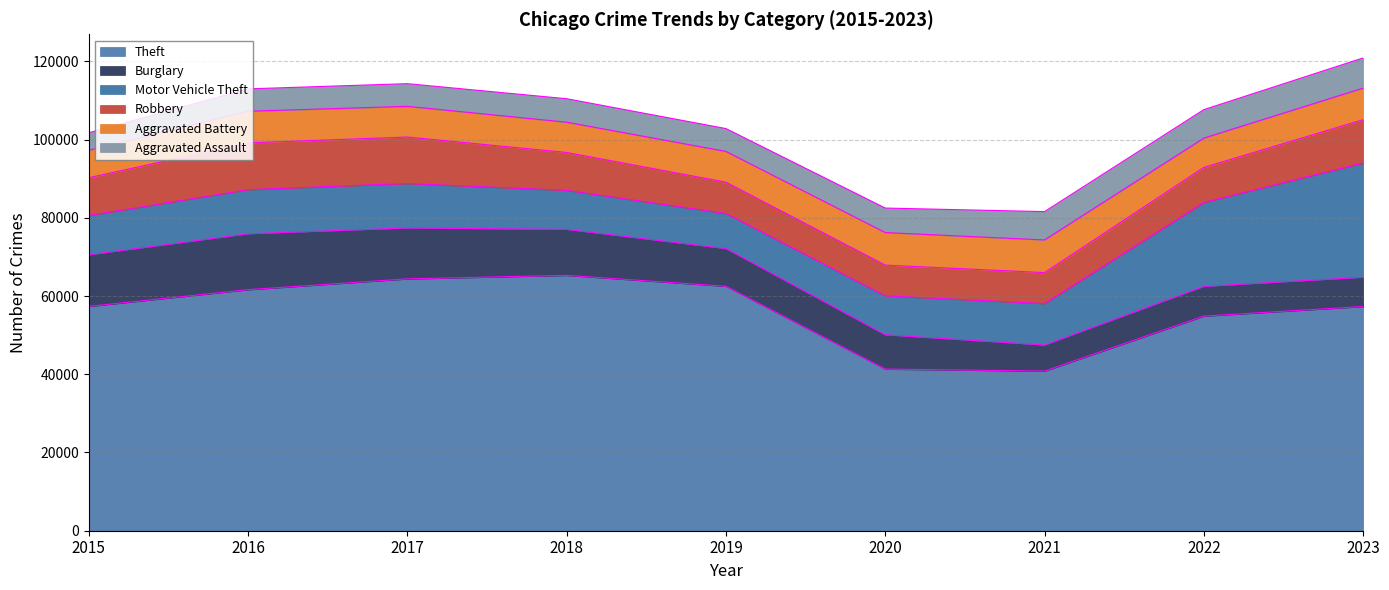

The value of Aggravated Battery at 2020 is 8319. True or false?

True